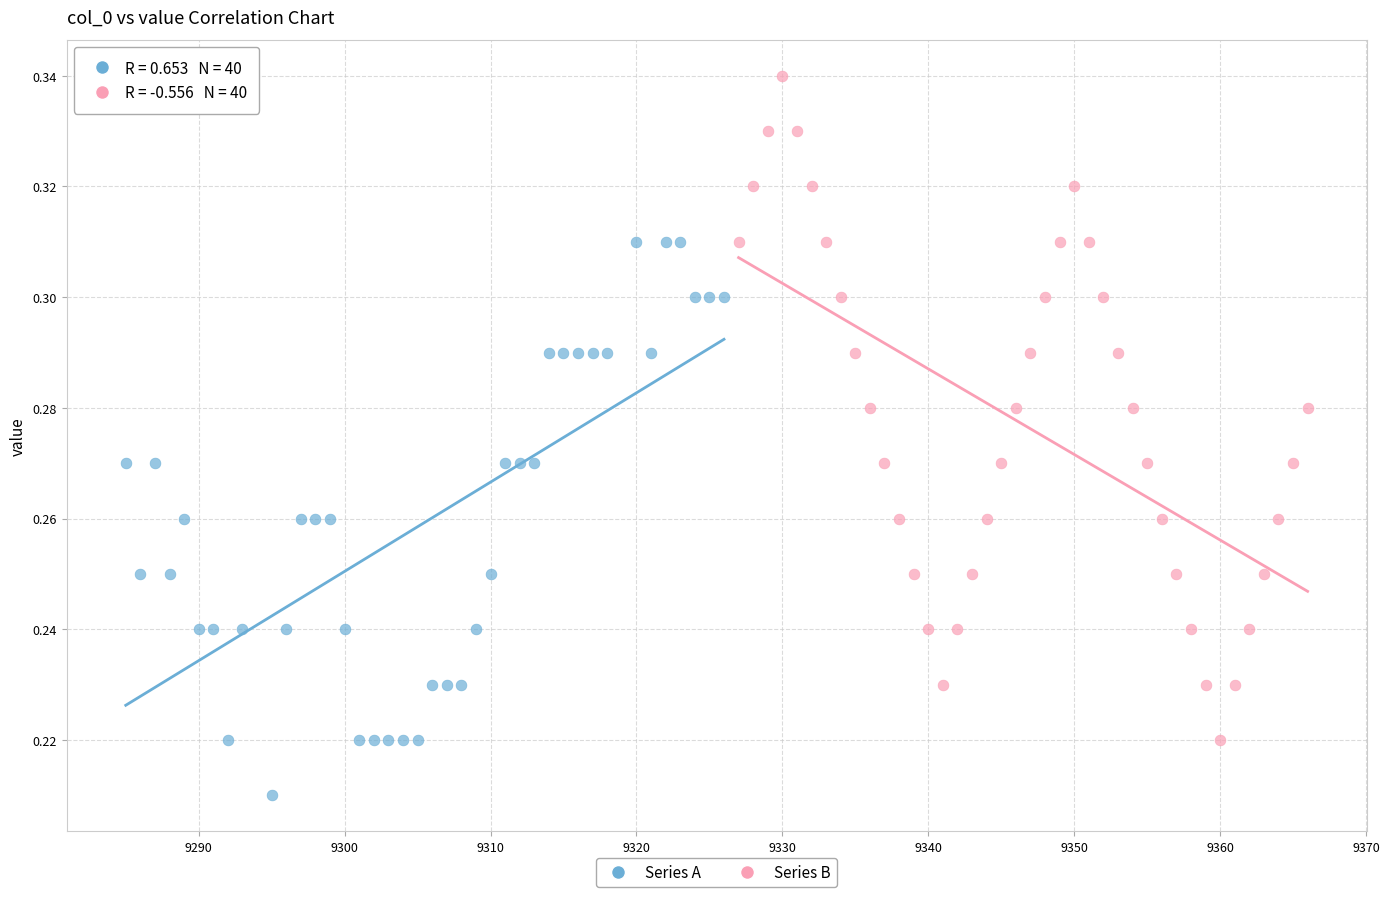

What are all the series names shown in the legend?

Series A, Series B